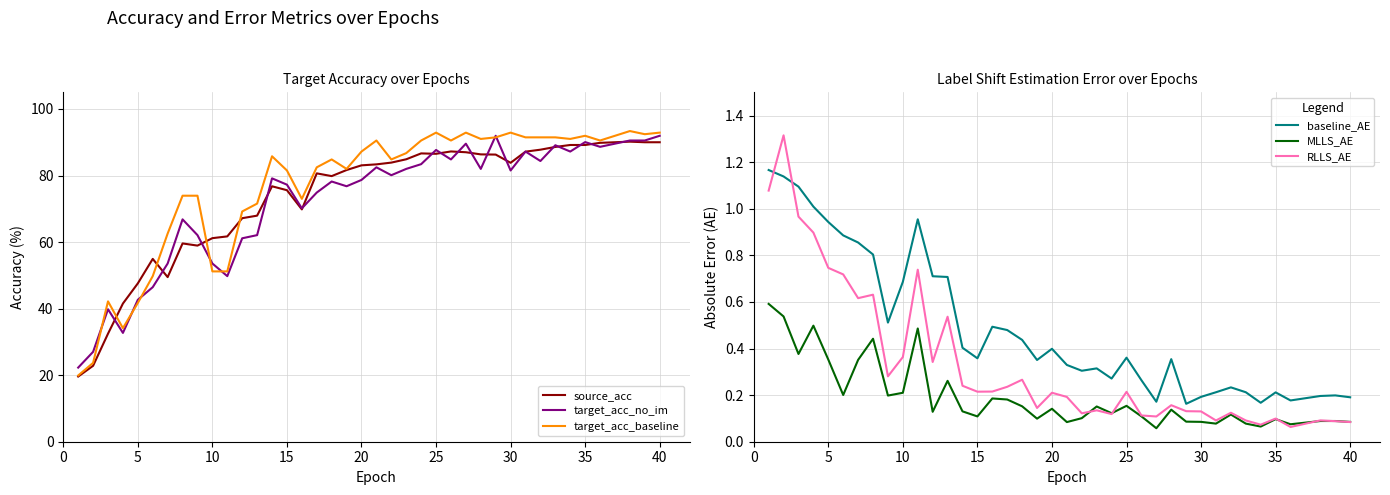

True or false: MLLS_AE and target_acc_no_im intersect in this chart.

False